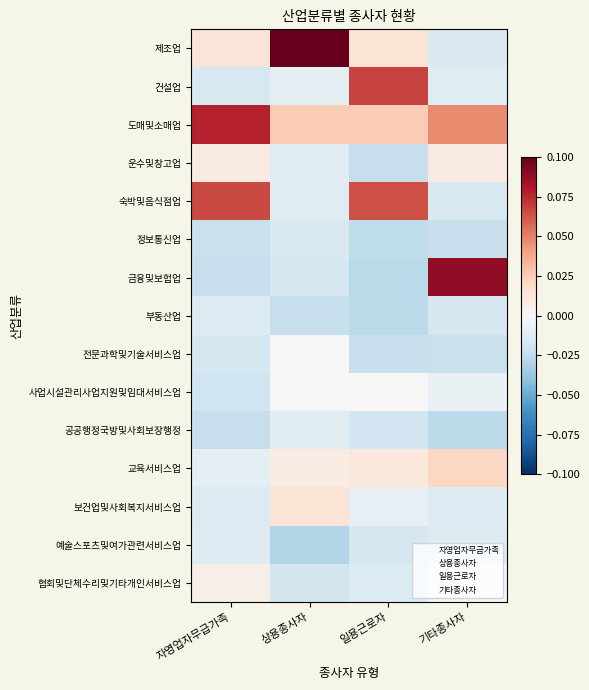

Reading left to right, list all the values displayed in this chart.

제조업: 자영업자무급가족=0.0	상용종사자=0.1	일용근로자=0.0	기타종사자=-0.0
건설업: 자영업자무급가족=-0.0	상용종사자=-0.0	일용근로자=0.1	기타종사자=-0.0
도매및소매업: 자영업자무급가족=0.1	상용종사자=0.0	일용근로자=0.0	기타종사자=0.0
운수및창고업: 자영업자무급가족=0.0	상용종사자=-0.0	일용근로자=-0.0	기타종사자=0.0
숙박및음식점업: 자영업자무급가족=0.1	상용종사자=-0.0	일용근로자=0.1	기타종사자=-0.0
정보통신업: 자영업자무급가족=-0.0	상용종사자=-0.0	일용근로자=-0.0	기타종사자=-0.0
금융및보험업: 자영업자무급가족=-0.0	상용종사자=-0.0	일용근로자=-0.0	기타종사자=0.1
부동산업: 자영업자무급가족=-0.0	상용종사자=-0.0	일용근로자=-0.0	기타종사자=-0.0
전문과학및기술서비스업: 자영업자무급가족=-0.0	상용종사자=-0.0	일용근로자=-0.0	기타종사자=-0.0
사업시설관리사업지원및임대서비스업: 자영업자무급가족=-0.0	상용종사자=-0.0	일용근로자=0.0	기타종사자=-0.0
공공행정국방및사회보장행정: 자영업자무급가족=-0.0	상용종사자=-0.0	일용근로자=-0.0	기타종사자=-0.0
교육서비스업: 자영업자무급가족=-0.0	상용종사자=0.0	일용근로자=0.0	기타종사자=0.0
보건업및사회복지서비스업: 자영업자무급가족=-0.0	상용종사자=0.0	일용근로자=-0.0	기타종사자=-0.0
예술스포츠및여가관련서비스업: 자영업자무급가족=-0.0	상용종사자=-0.0	일용근로자=-0.0	기타종사자=-0.0
협회및단체수리및기타개인서비스업: 자영업자무급가족=0.0	상용종사자=-0.0	일용근로자=-0.0	기타종사자=-0.0